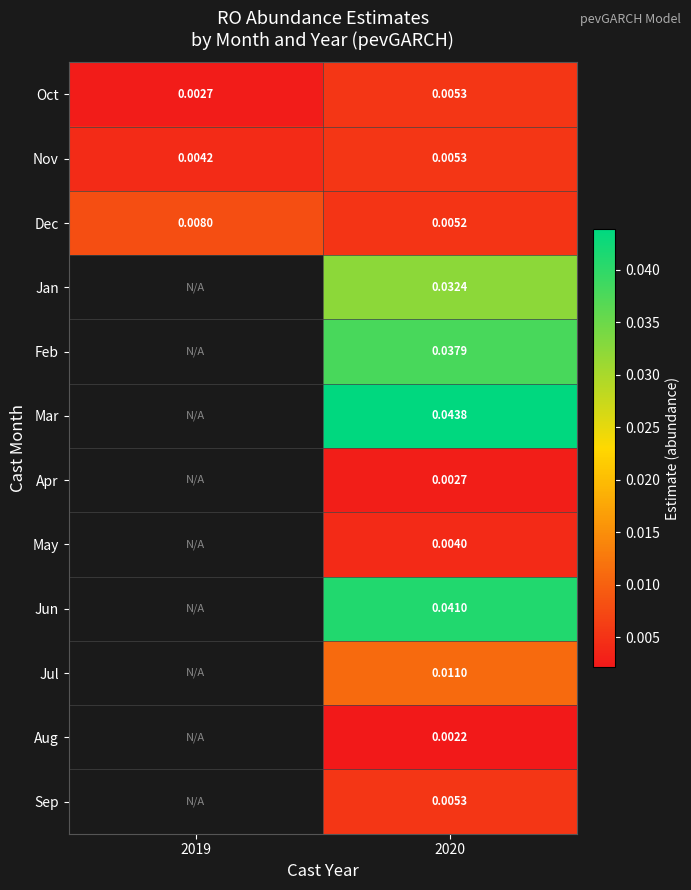

Is the value of Jan at 2020 greater than the value of Dec at 2020?

Yes